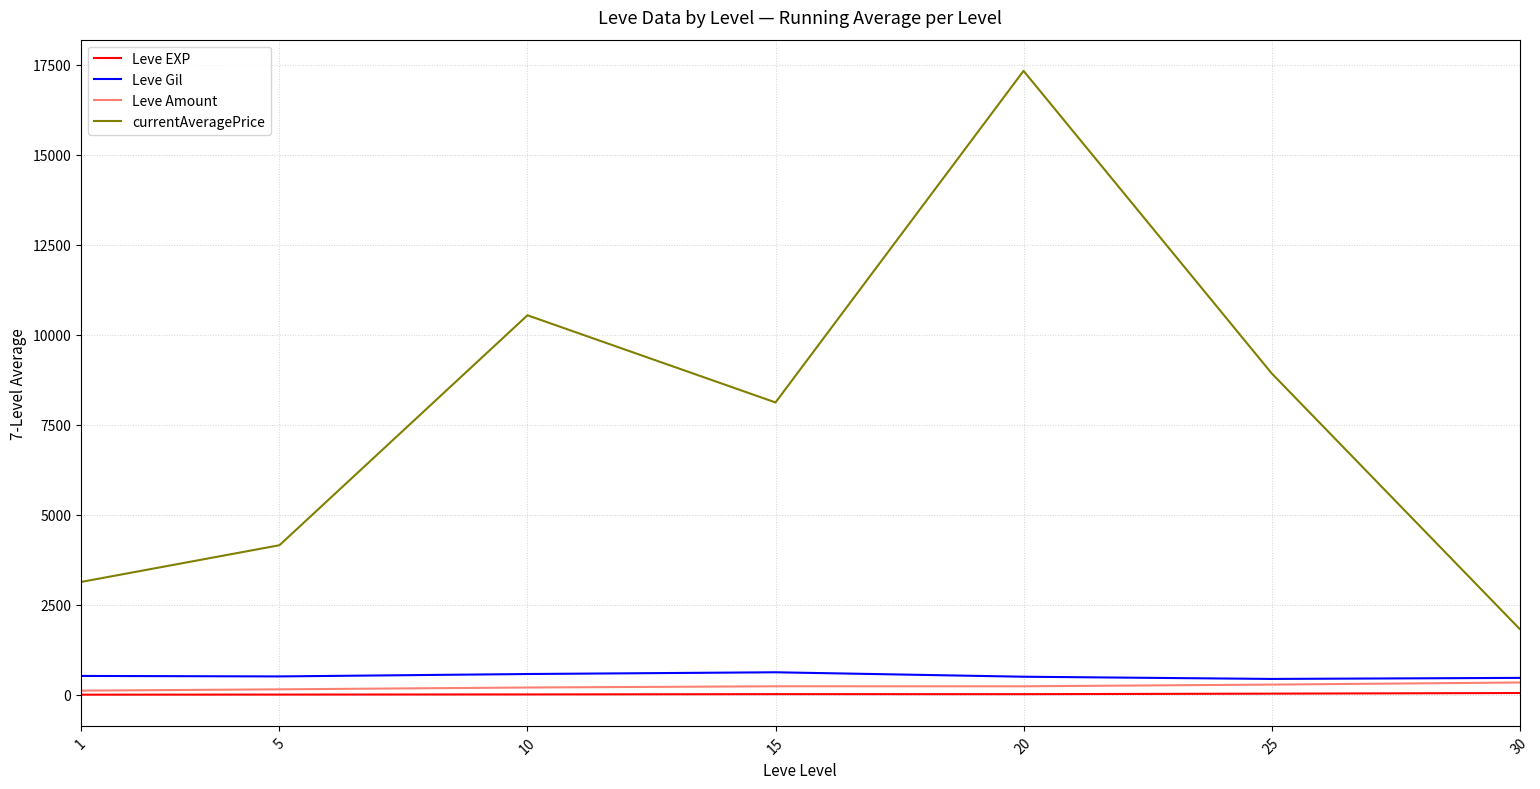

How many series are shown in this chart?

4